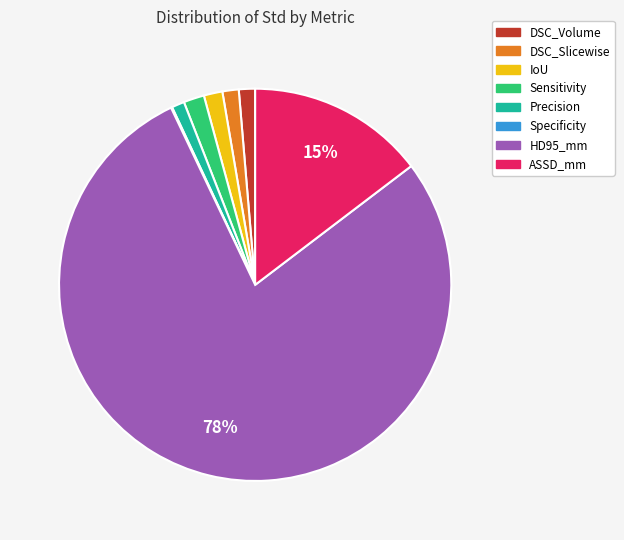

What percentage is the IoU slice, to the nearest percent?

2%